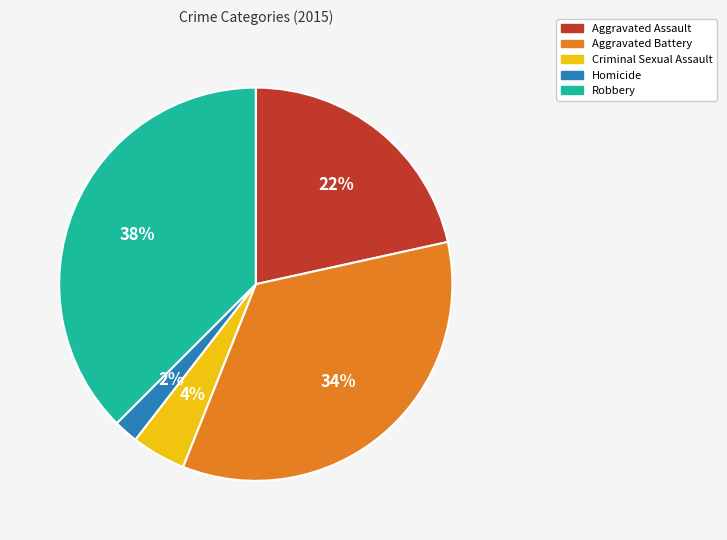

Rank the categories by value from highest to lowest.

Robbery, Aggravated Battery, Aggravated Assault, Criminal Sexual Assault, Homicide